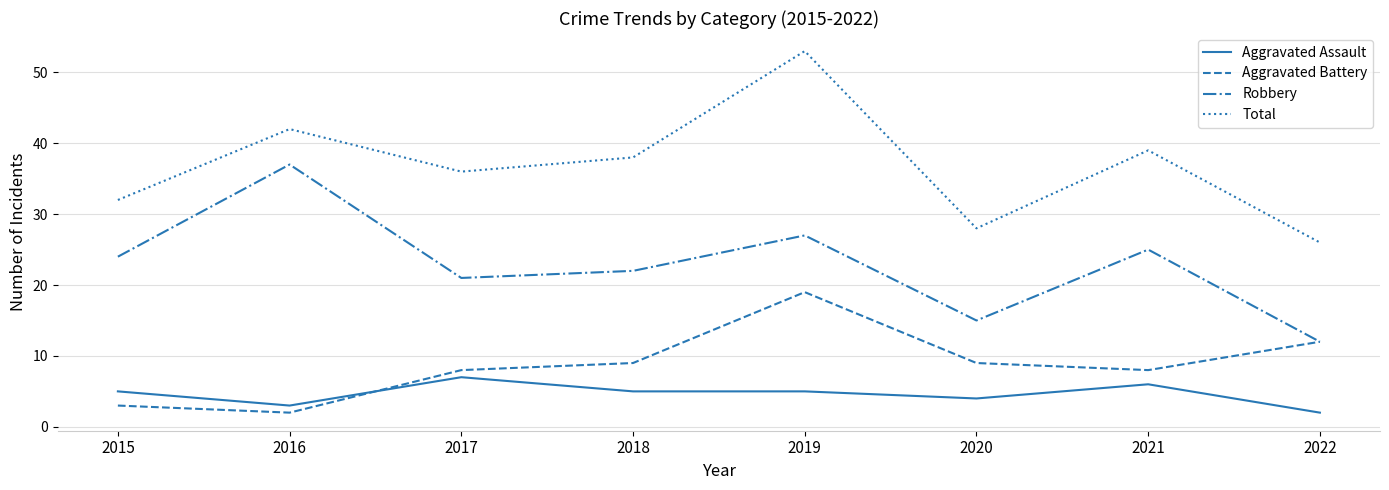

What is the greatest value displayed?

53